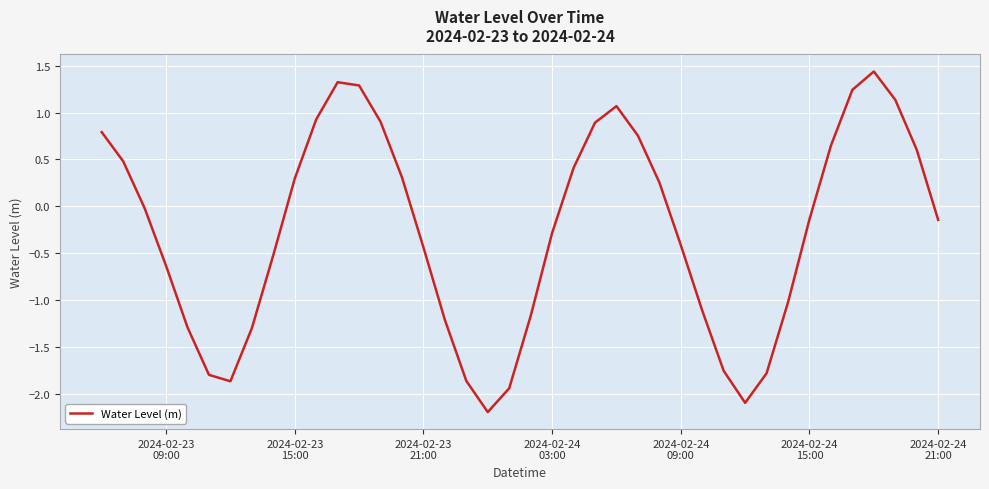

Does the chart display data point markers on the line(s)?

No